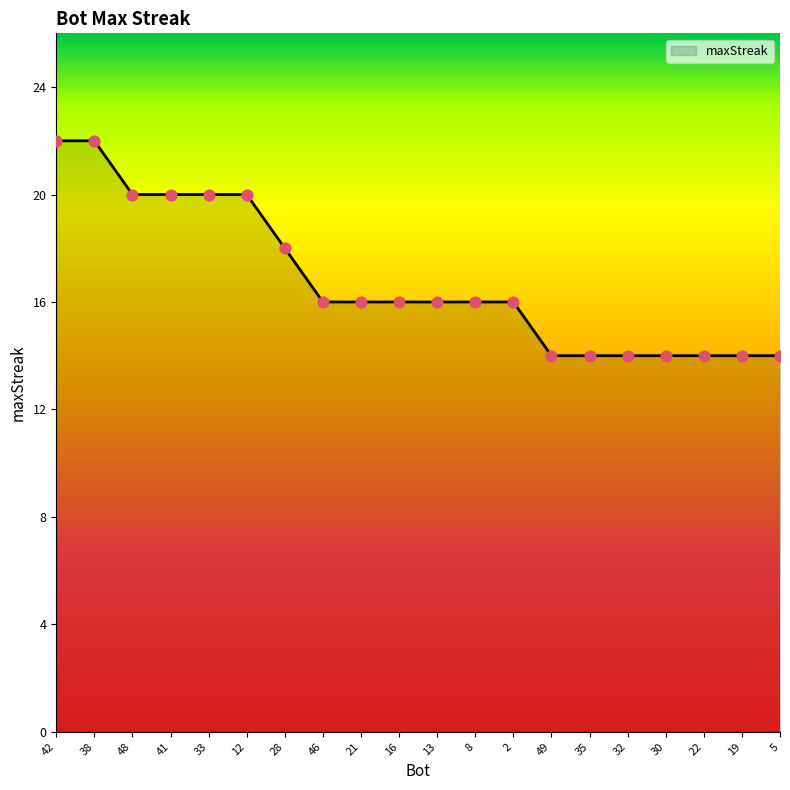

Between 38 and 41, which is larger?

38